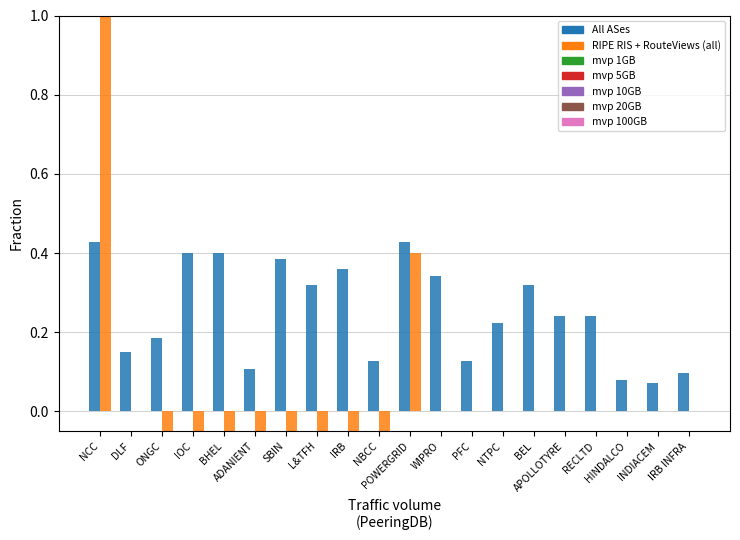

What is the difference between the second highest and minimum values in the CALL series?

0.4